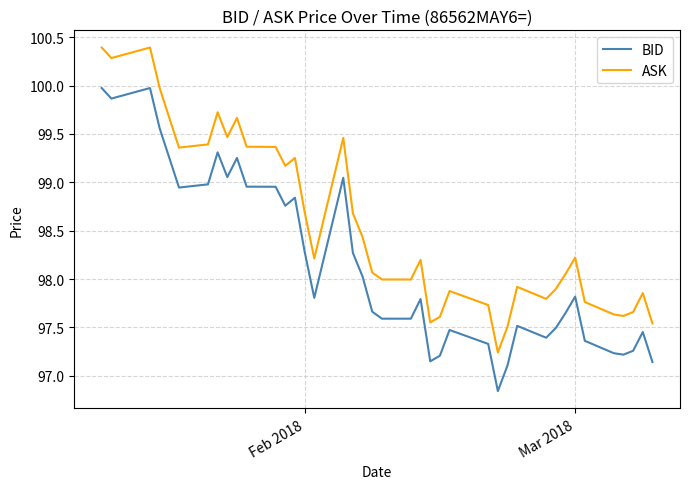

True or false: BID and ASK intersect in this chart.

False